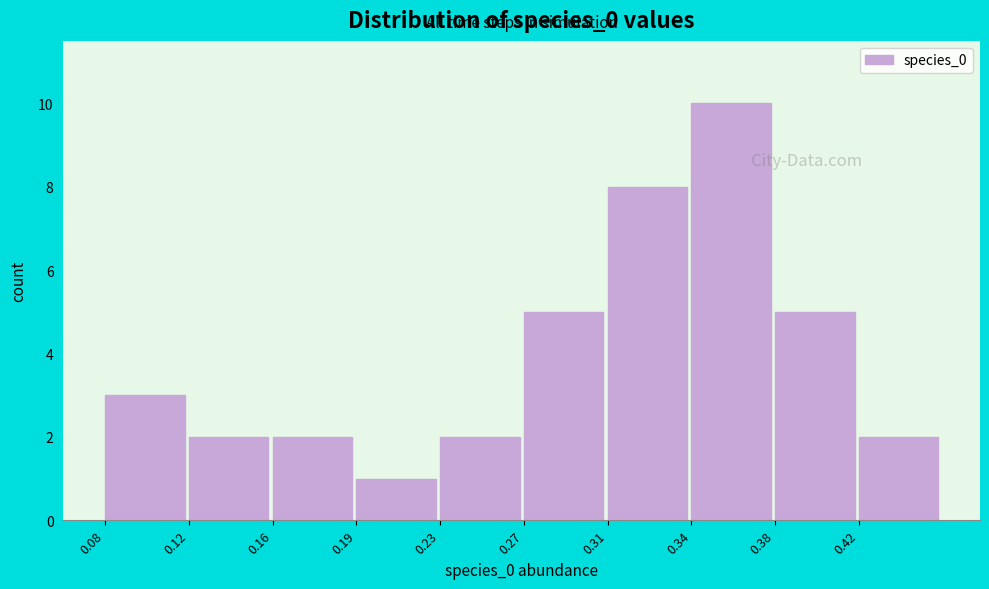

Reading left to right, list all the values displayed in this chart.

3	2	2	1	2	5	8	10	5	2